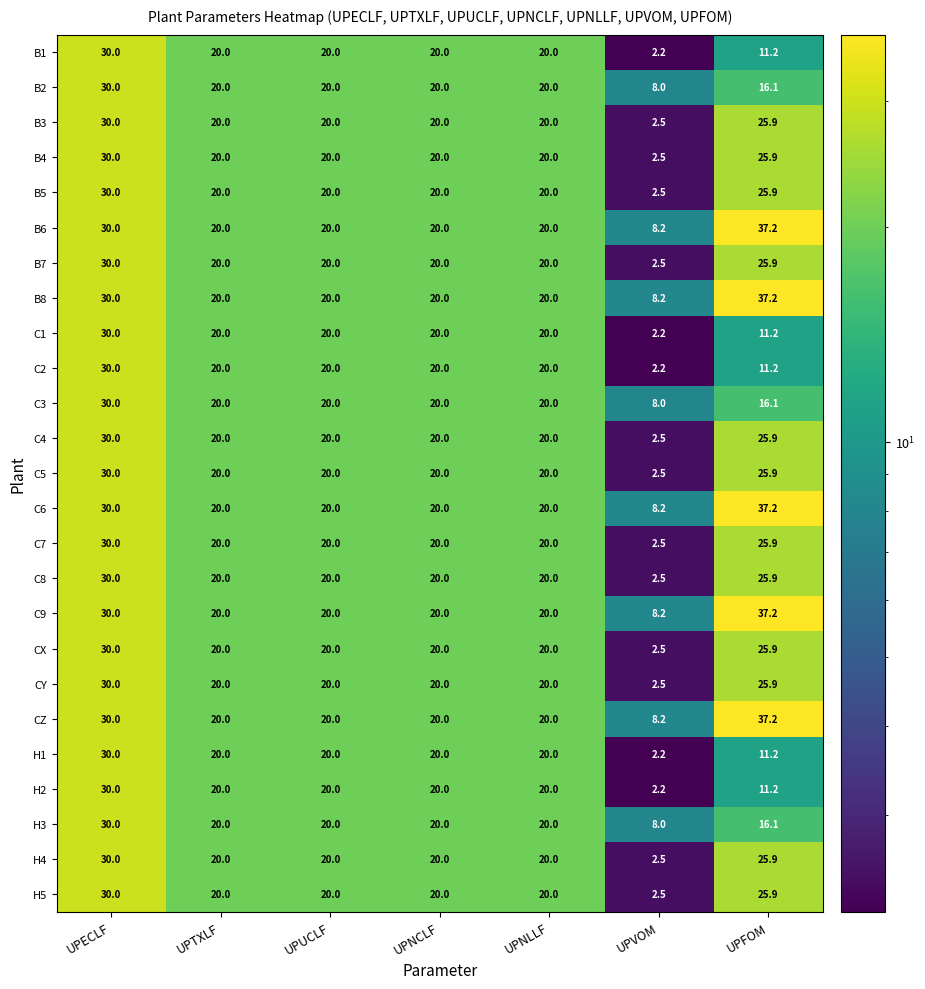

What is the total value across all series at UPFOM?

601.1